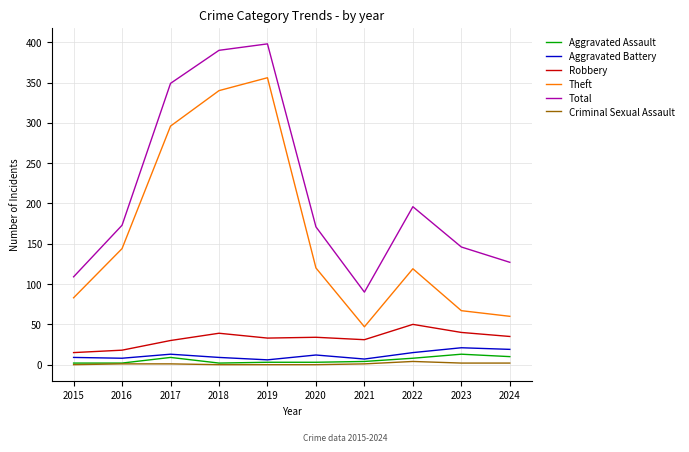

What is the spread (max minus min) of values at 2020?

171